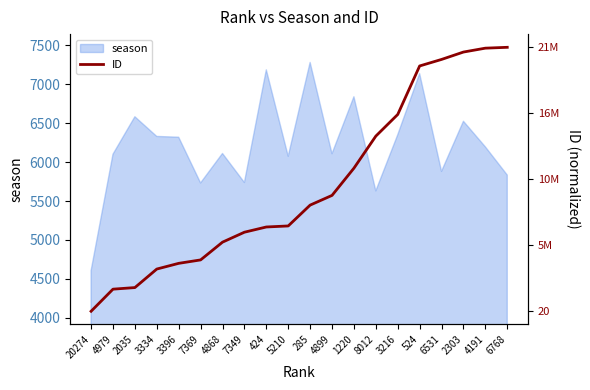

Is it true that the value at 4191 is 12226.3?

False